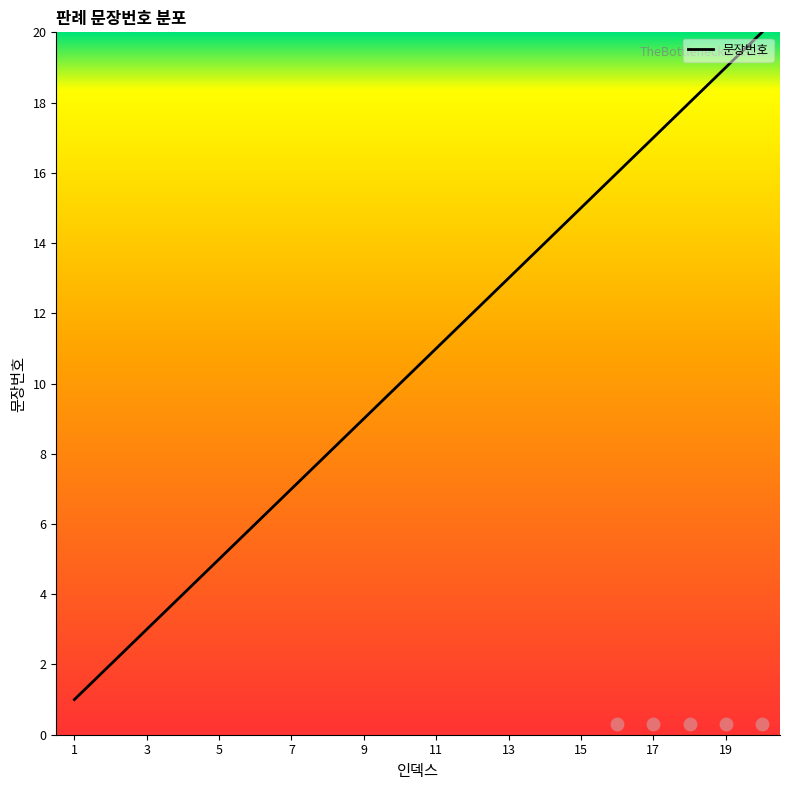

What is the change in value from 8 to 14?

+6